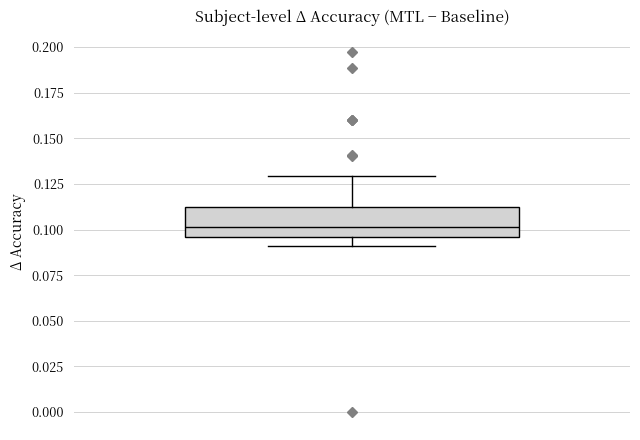

Transcribe this box plot: give where the median line is, the range the box spans, and where the two whiskers end, as read against the y-axis. The values are not printed on the chart, so give them approximately, as read against the axis.

median 0.100, box 0.095 to 0.110, whiskers 0.090 to 0.130